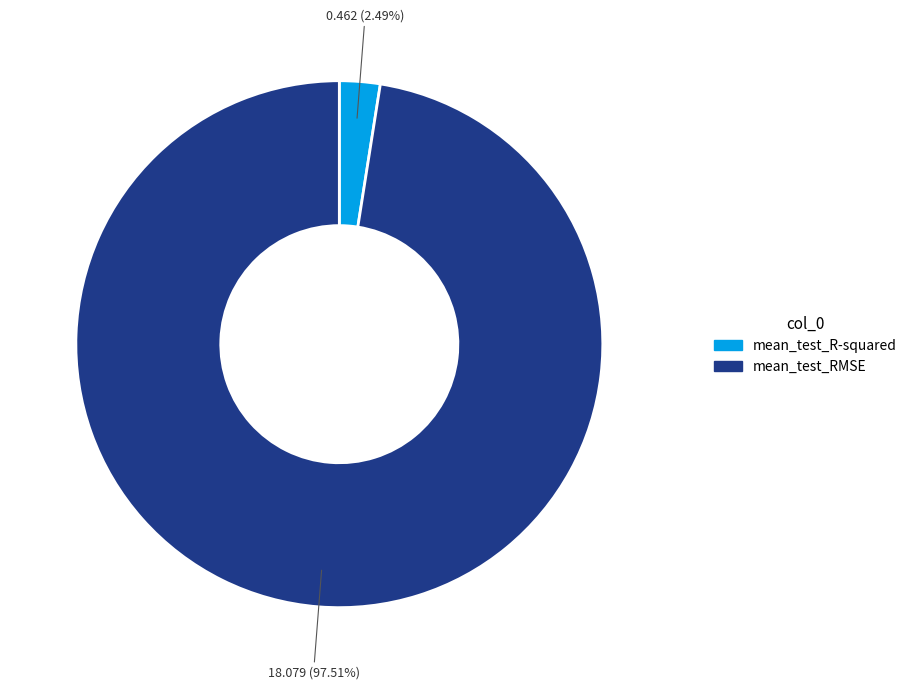

What portion of the pie excludes mean_test_RMSE?

2.5%